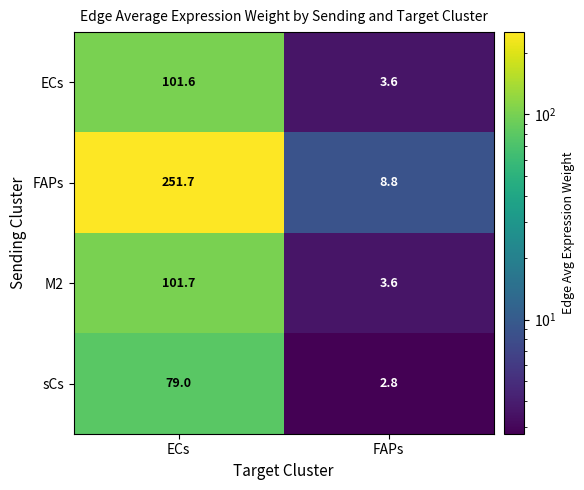

Reading left to right, what are all the values shown in this chart?

ECs: ECs=101.6	FAPs=3.6
FAPs: ECs=251.7	FAPs=8.8
M2: ECs=101.7	FAPs=3.6
sCs: ECs=79.0	FAPs=2.8